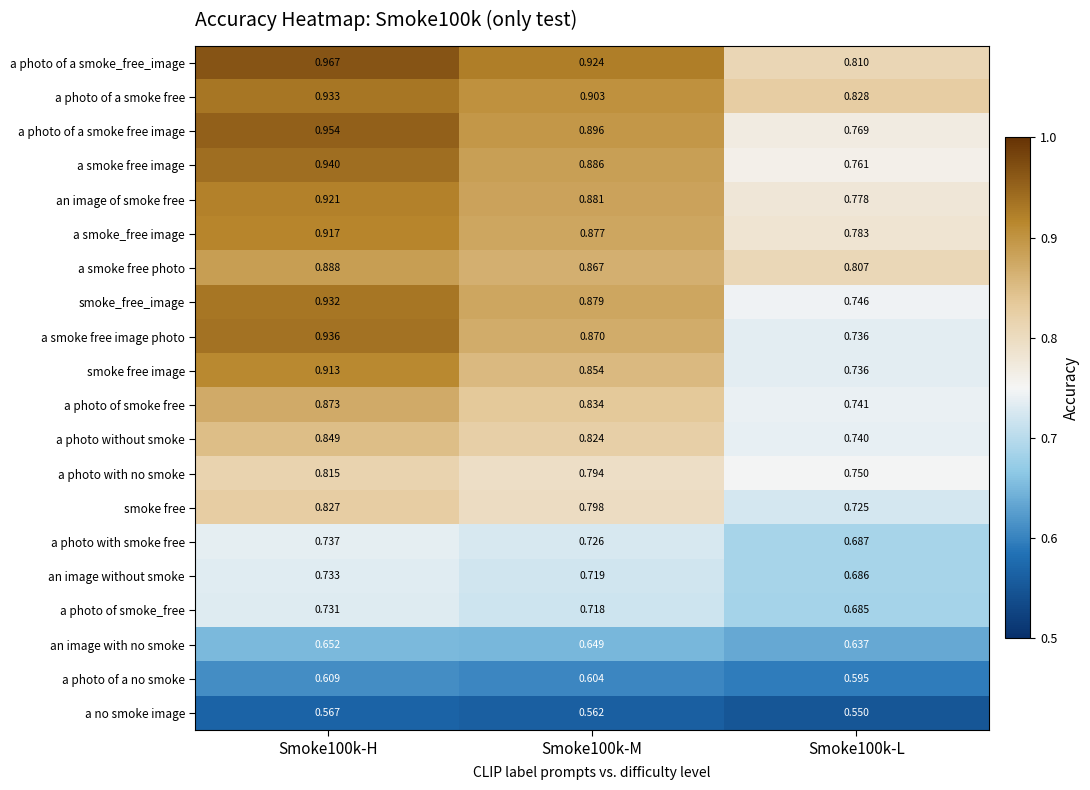

List the series in order of their peak value, highest first.

a photo of a smoke_free_image, a photo of a smoke free image, a smoke free image, a smoke free image photo, a photo of a smoke free, smoke_free_image, an image of smoke free, a smoke_free image, smoke free image, a smoke free photo, a photo of smoke free, a photo without smoke, smoke free, a photo with no smoke, a photo with smoke free, an image without smoke, a photo of smoke_free, an image with no smoke, a photo of a no smoke, a no smoke image